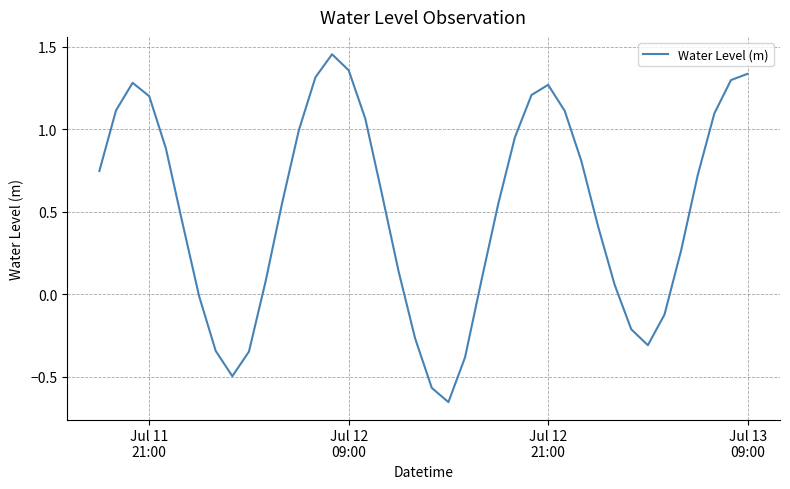

How many lines are shown in the chart?

1